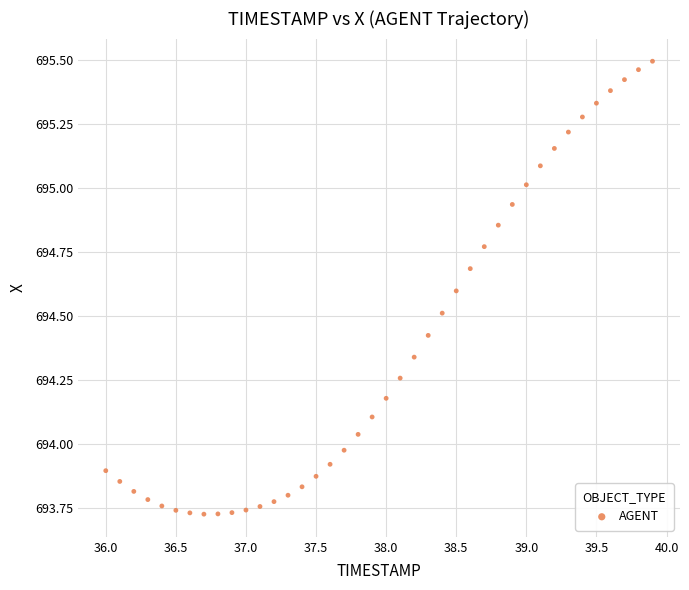

What is the range of Y values (max minus min)?

1.8